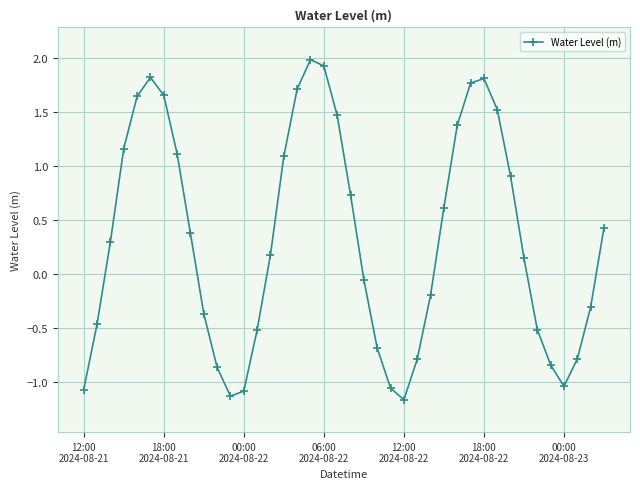

What is the value of the 9th point from the left?

0.4